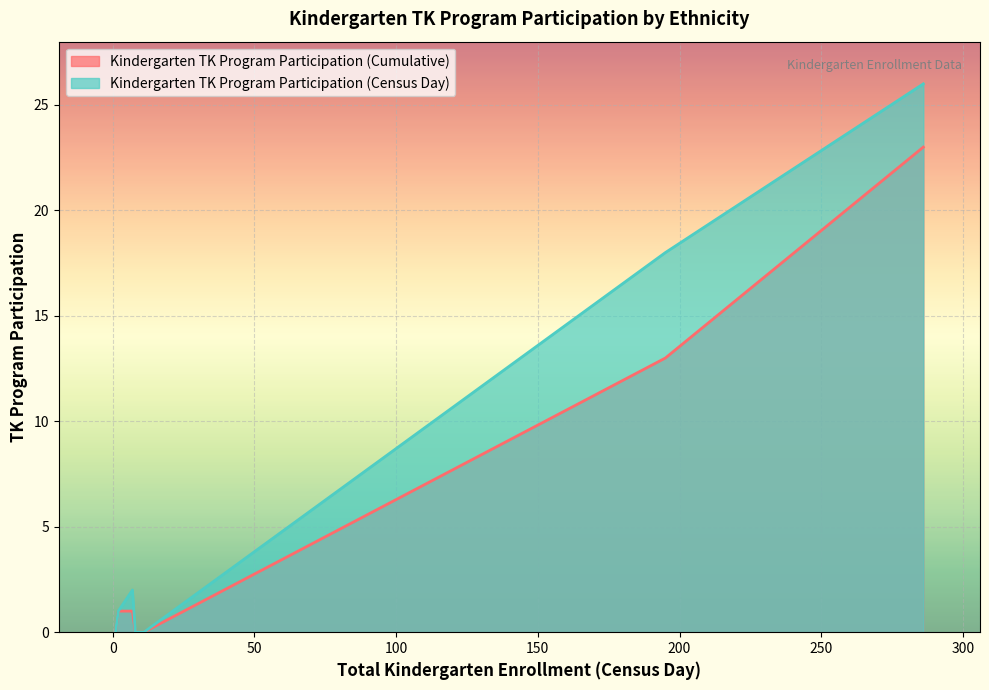

Count the number of categories in the chart.

8